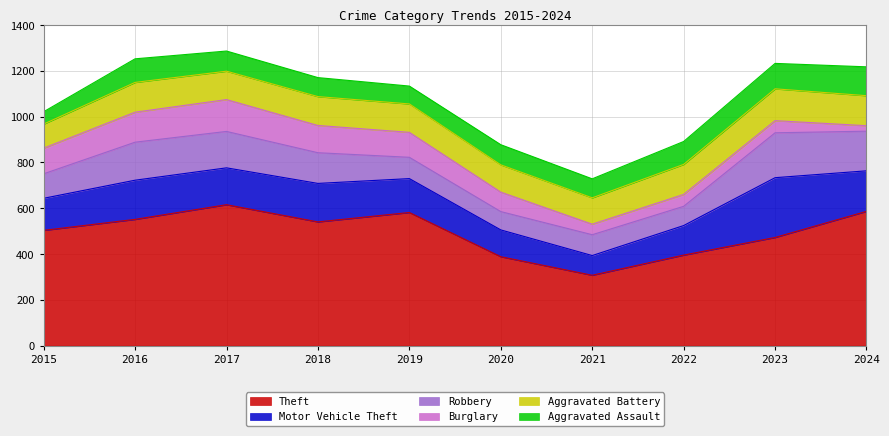

What is the total value across all series at 2019?

1133